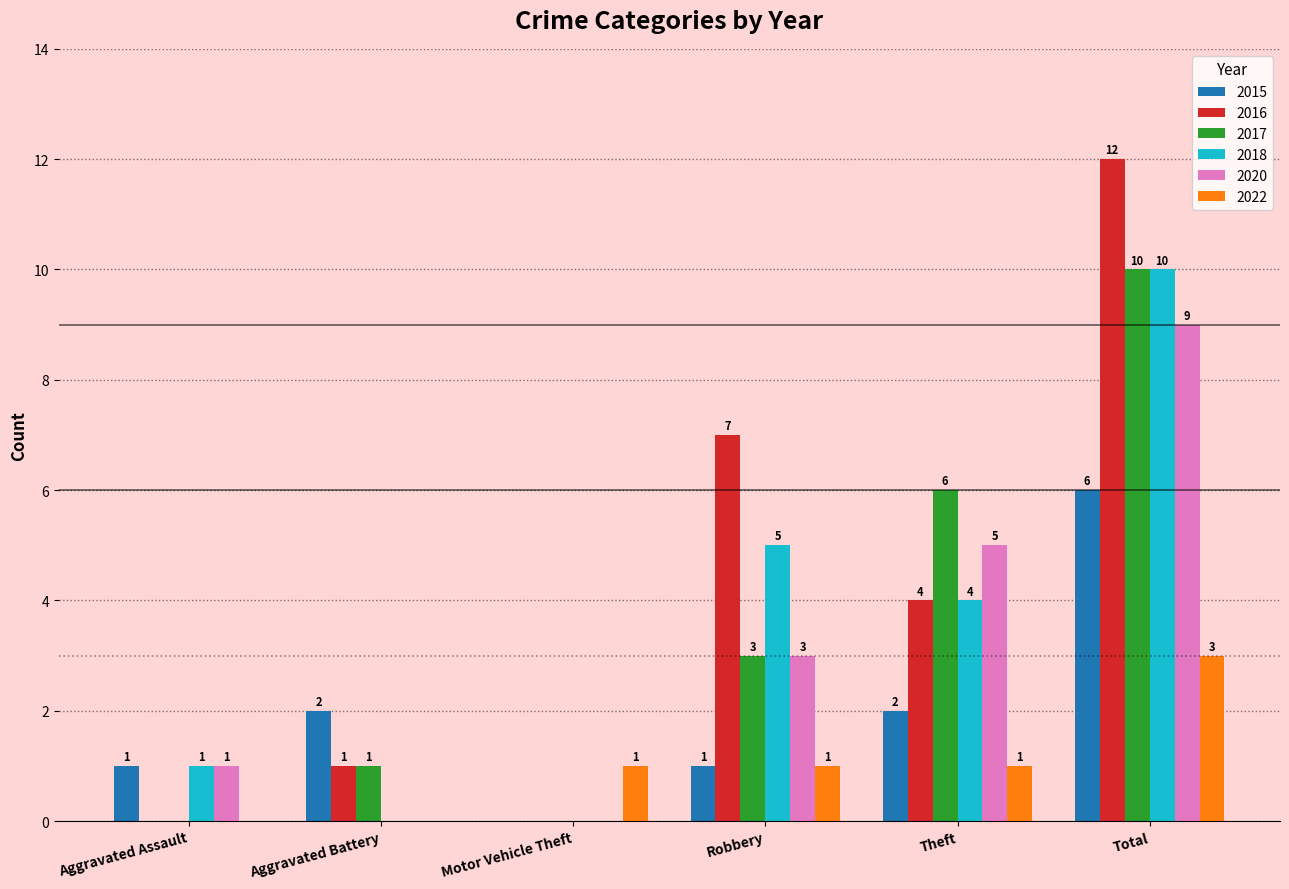

Where is 2020 nearest to the value 4?

Robbery